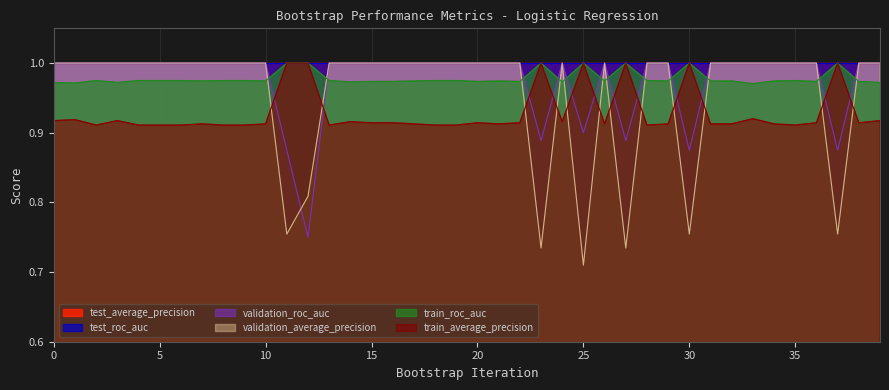

The train_roc_auc series shows 1.4 at 1. True or false?

False